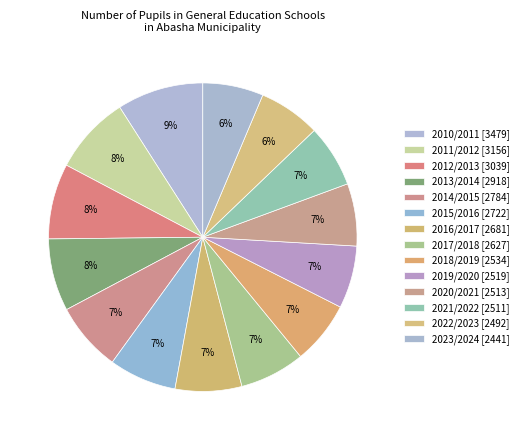

How many segments does this pie chart have?

14